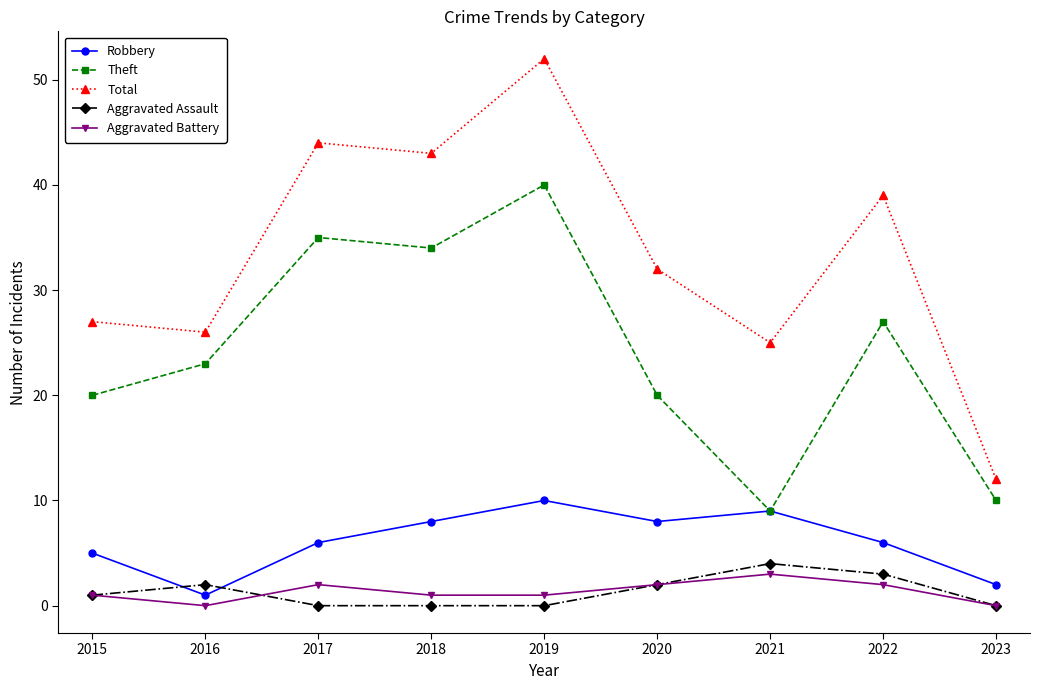

Where is Robbery nearest to the value 5?

2015